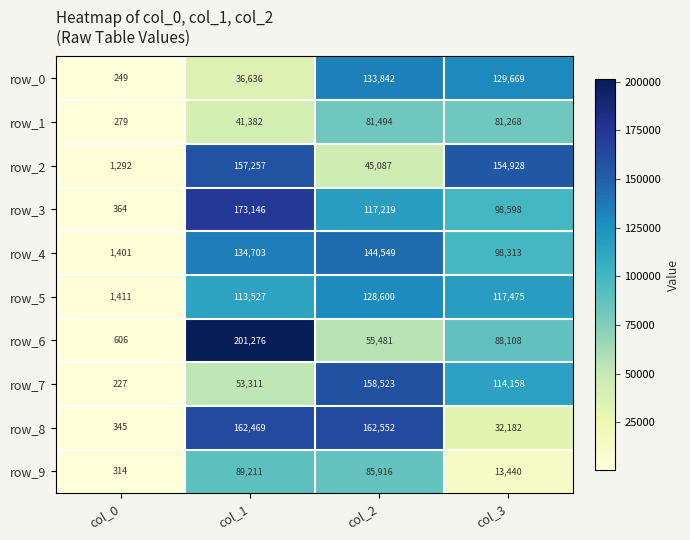

Which series has the largest range (max minus min)?

row_6